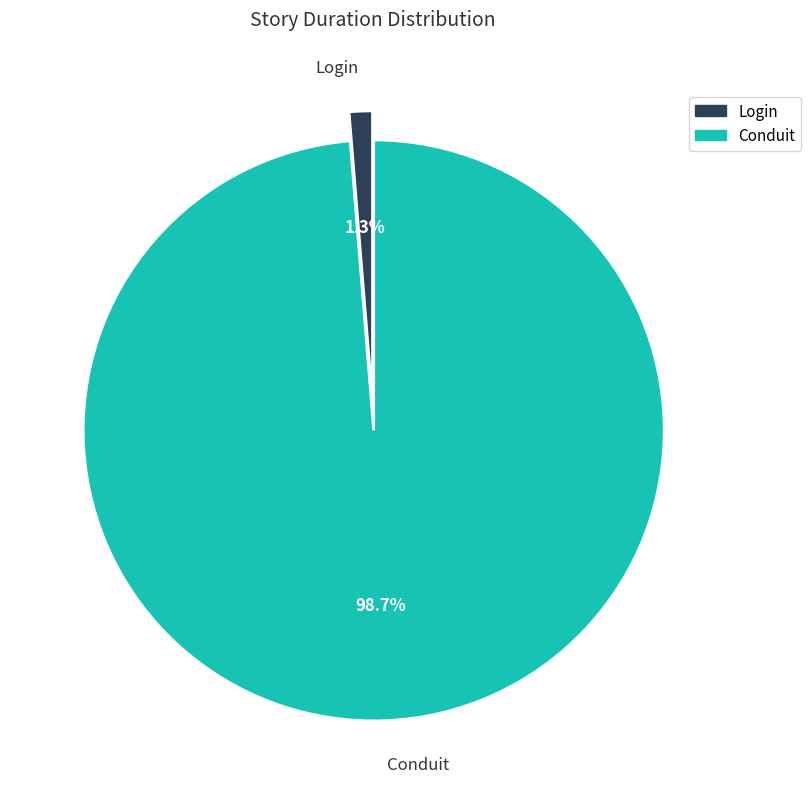

Between Conduit and Login, which is larger?

Conduit